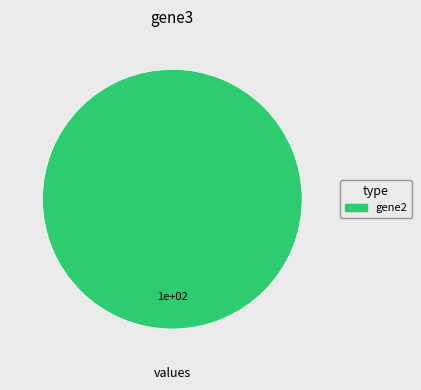

Is there a majority slice in this chart?

Yes